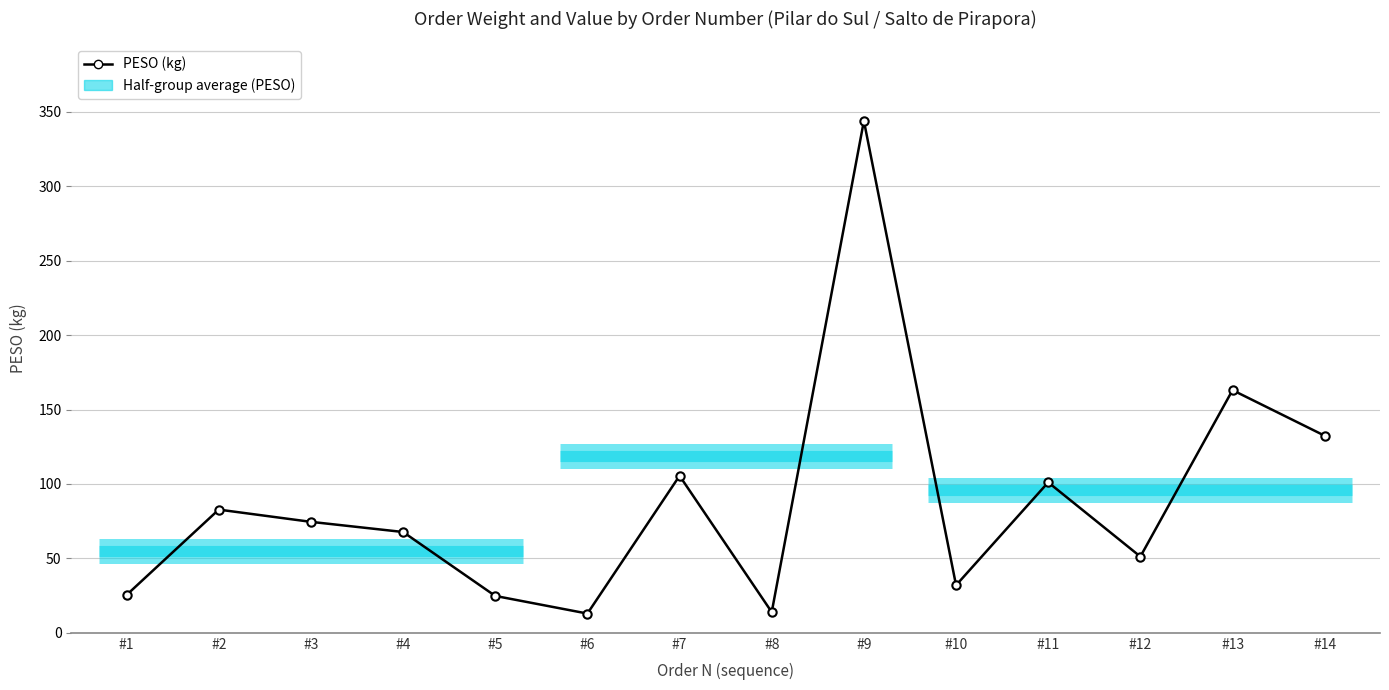

Is it true that the value at #7 is 105.5?

True